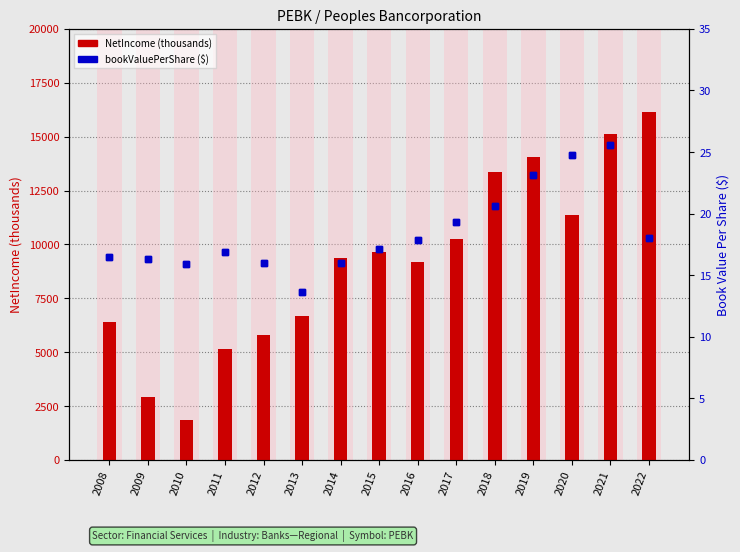

What is the total value across all series at 2015?

9650.1